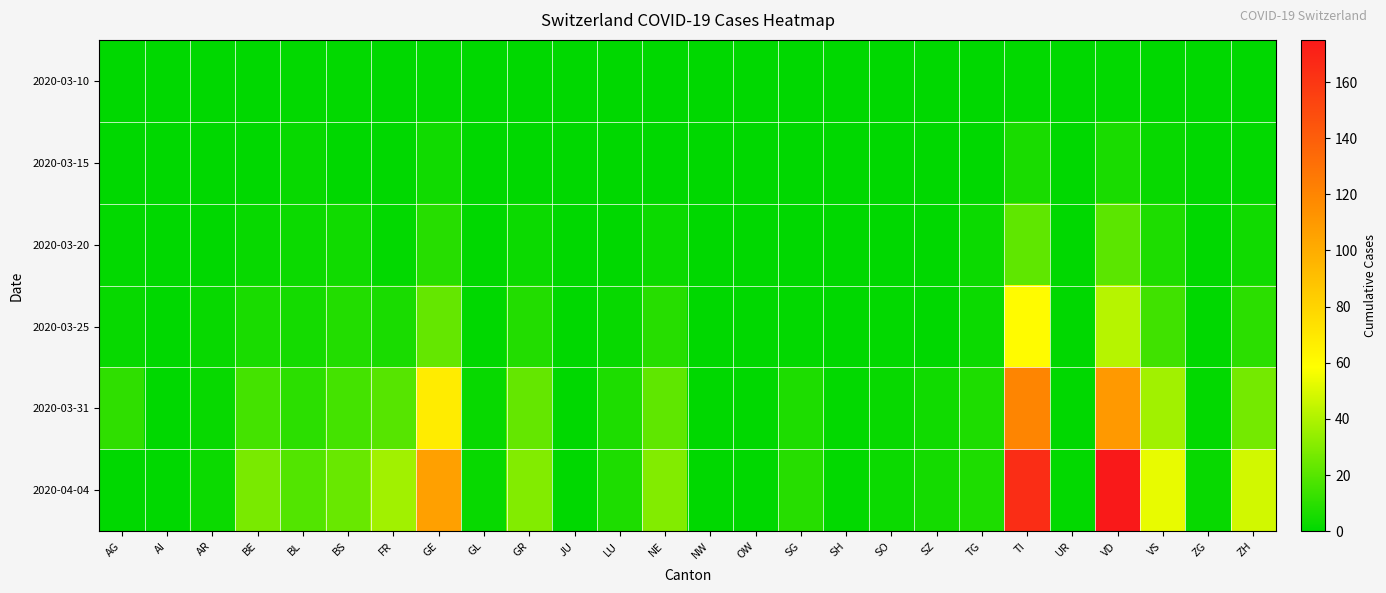

Reading right to left, what are all the values shown in this chart?

2020-03-10: ZH=0	ZG=0	VS=0	VD=1	UR=0	TI=1	TG=0	SZ=0	SO=0	SH=0	SG=0	OW=0	NW=0	NE=0	LU=0	JU=0	GR=0	GL=0	GE=1	FR=0	BS=1	BL=1	BE=0	AR=0	AI=0	AG=0
2020-03-15: ZH=1	ZG=0	VS=2	VD=6	UR=0	TI=6	TG=0	SZ=0	SO=0	SH=0	SG=0	OW=0	NW=0	NE=0	LU=0	JU=0	GR=0	GL=0	GE=4	FR=0	BS=0	BL=2	BE=0	AR=0	AI=0	AG=0
2020-03-20: ZH=4	ZG=0	VS=7	VD=21	UR=0	TI=22	TG=3	SZ=0	SO=0	SH=0	SG=0	OW=0	NW=0	NE=3	LU=0	JU=0	GR=3	GL=0	GE=9	FR=1	BS=4	BL=3	BE=2	AR=0	AI=0	AG=1
2020-03-25: ZH=10	ZG=0	VS=15	VD=42	UR=0	TI=60	TG=3	SZ=0	SO=1	SH=0	SG=1	OW=0	NW=0	NE=9	LU=2	JU=0	GR=8	GL=0	GE=23	FR=6	BS=8	BL=5	BE=6	AR=2	AI=0	AG=2
2020-03-31: ZH=27	ZG=1	VS=37	VD=110	UR=0	TI=120	TG=7	SZ=4	SO=2	SH=1	SG=7	OW=0	NW=0	NE=22	LU=7	JU=0	GR=23	GL=2	GE=68	FR=20	BS=16	BL=10	BE=16	AR=2	AI=0	AG=11
2020-04-04: ZH=48	ZG=2	VS=53	VD=175	UR=1	TI=165	TG=7	SZ=5	SO=3	SH=1	SG=9	OW=0	NW=0	NE=30	LU=7	JU=0	GR=30	GL=2	GE=106	FR=37	BS=24	BL=19	BE=28	AR=3	AI=0	AG=0